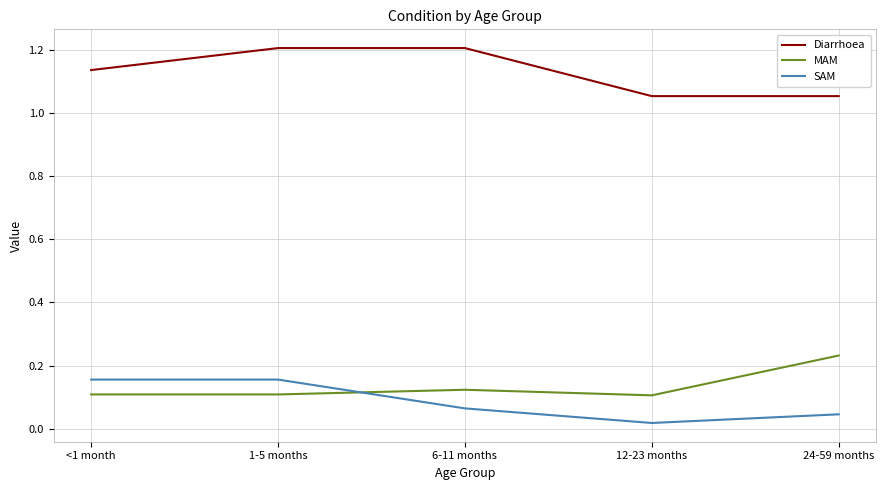

At which label does SAM reach its minimum?

12-23 months